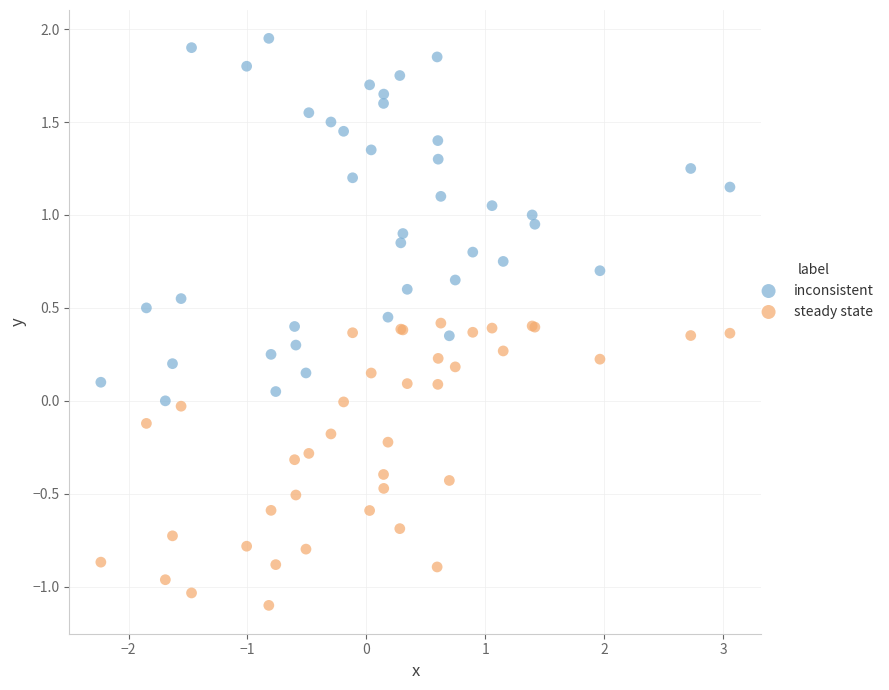

Which series contains the lowest Y value?

steady state